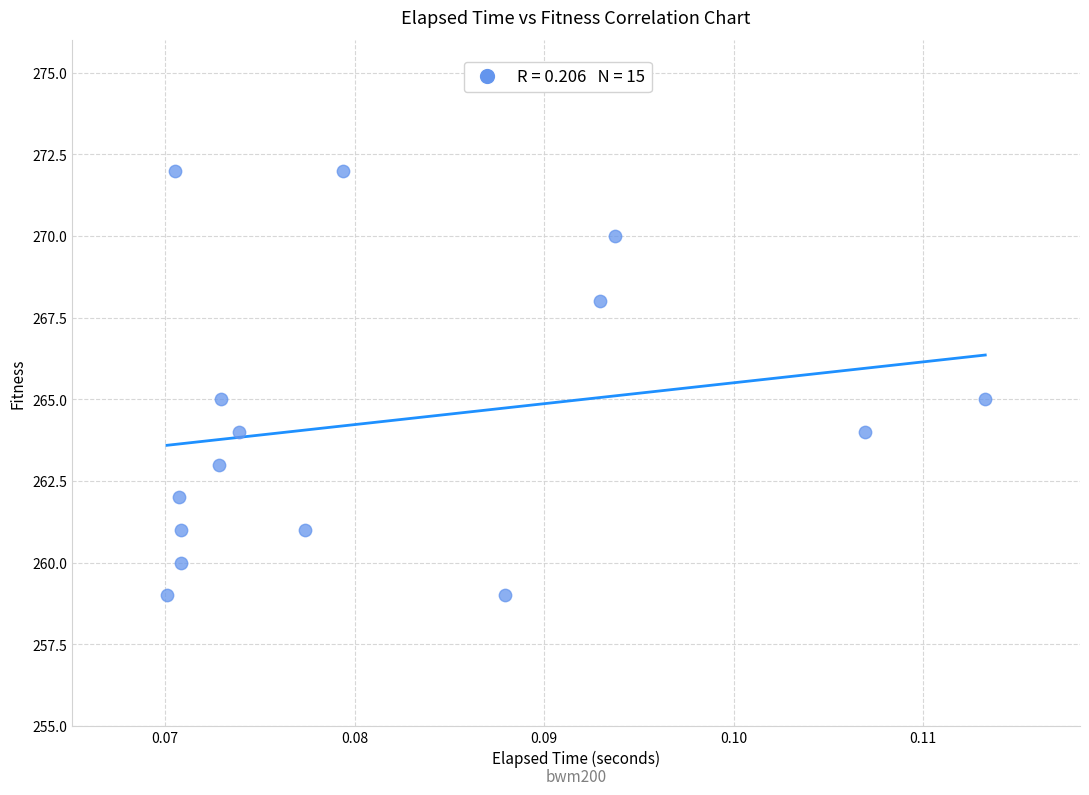

What is the range of Y values (max minus min)?

13